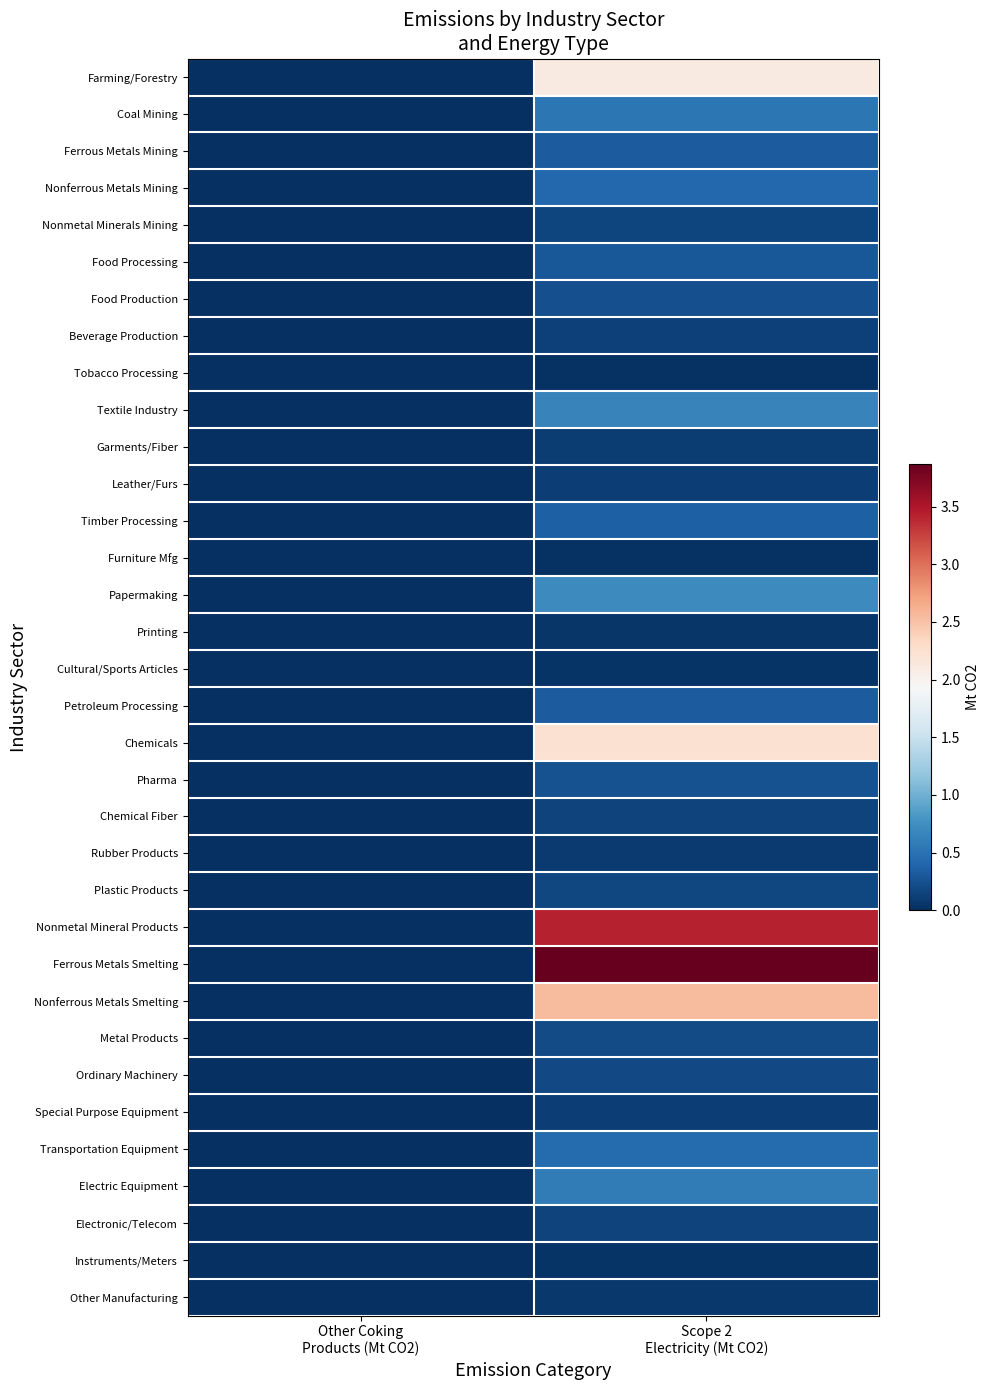

At which category is the sum across all series the highest?

Scope 2
Electricity (Mt CO2)